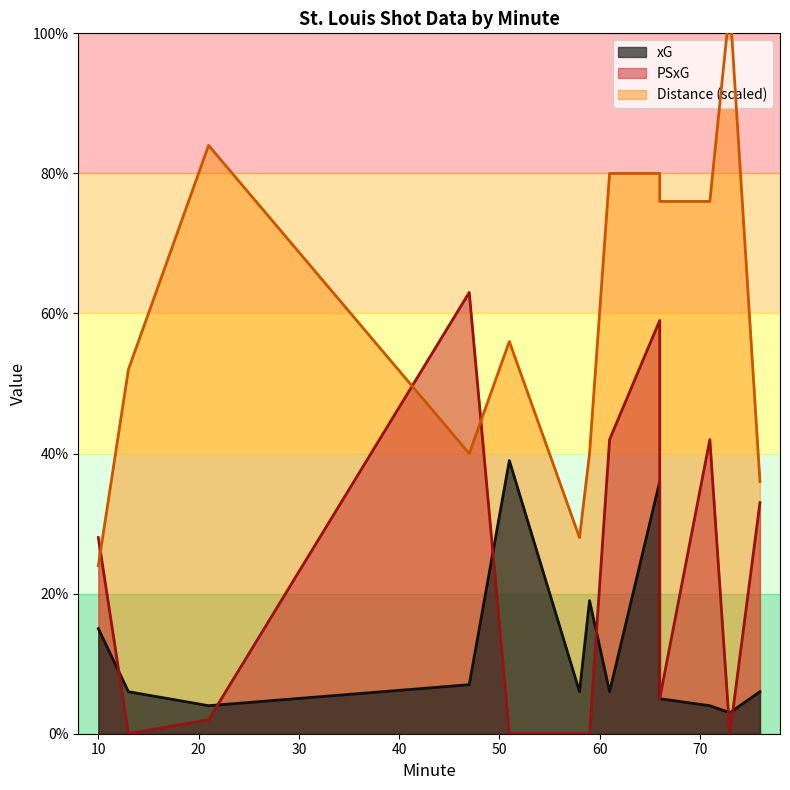

Rank the series at 13 from lowest to highest value.

PSxG, xG, Distance